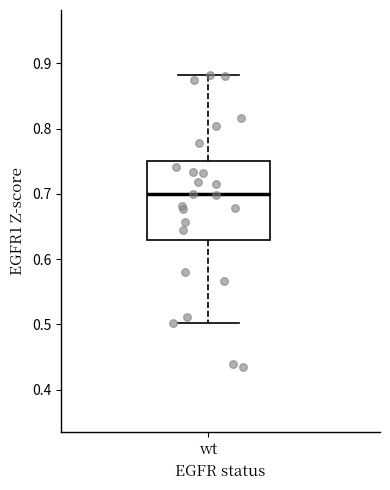

Transcribe this box plot: give where the median line is, the range the box spans, and where the two whiskers end, as read against the y-axis. The values are not printed on the chart, so give them approximately, as read against the axis.

median 0.70, box 0.63 to 0.75, whiskers 0.50 to 0.88